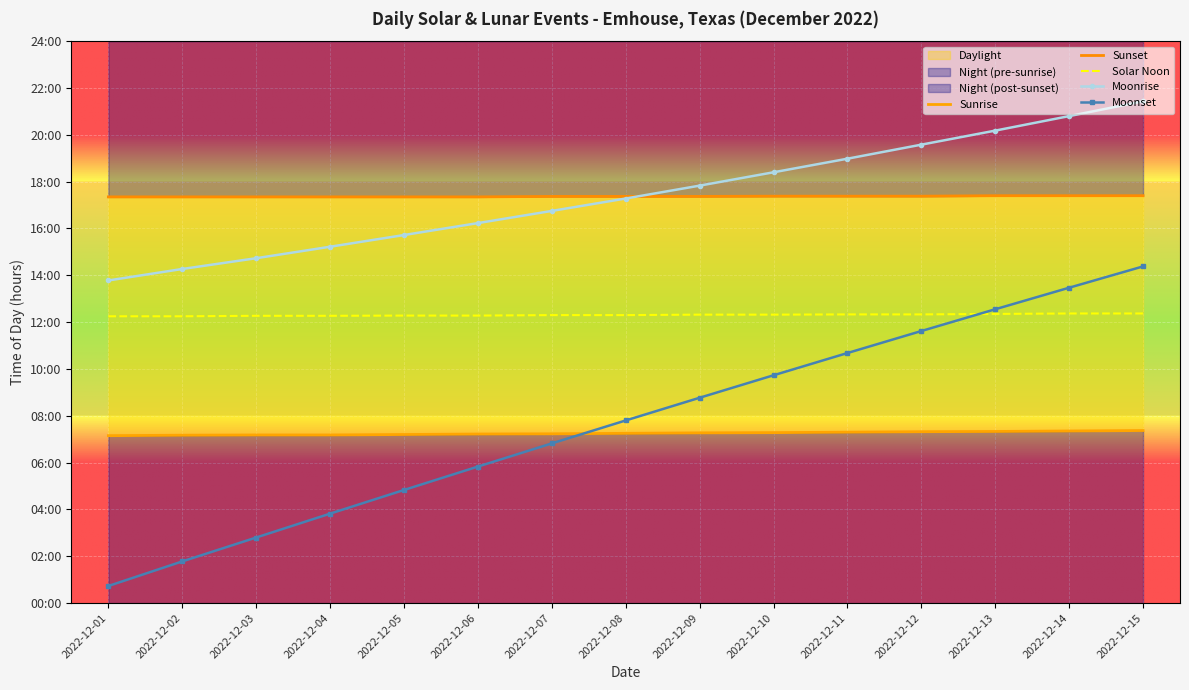

Where is Sunset nearest to the value 17?

2022-12-01